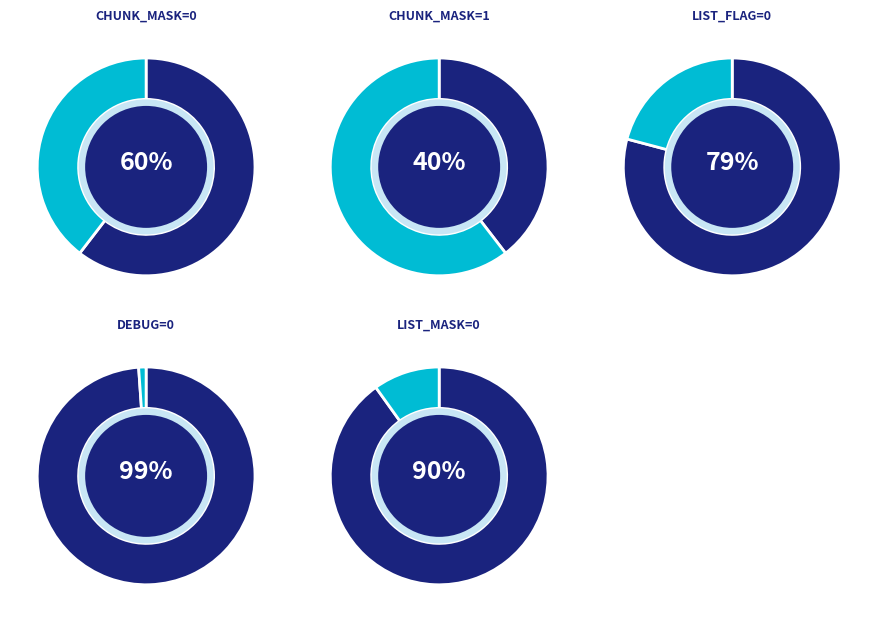

What is the smallest slice in the pie chart?

CHUNK_MASK=1